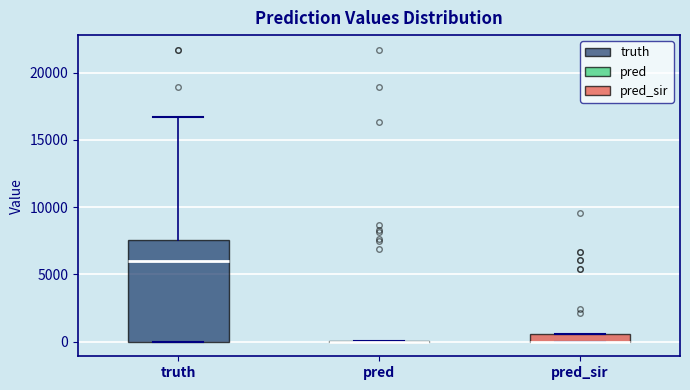

Which box is the tallest, from its lower edge to its upper edge?

truth